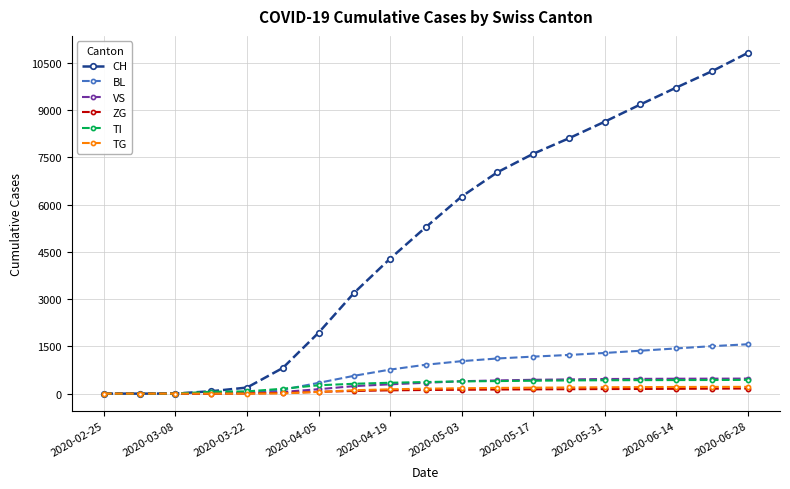

Count the number of categories in the chart.

19